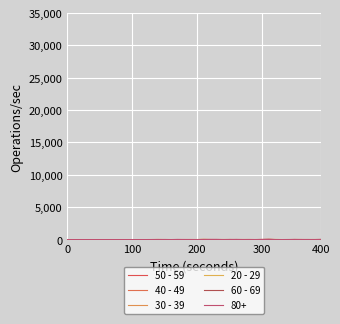

What is the average value of the 30 - 39 series?

2.9